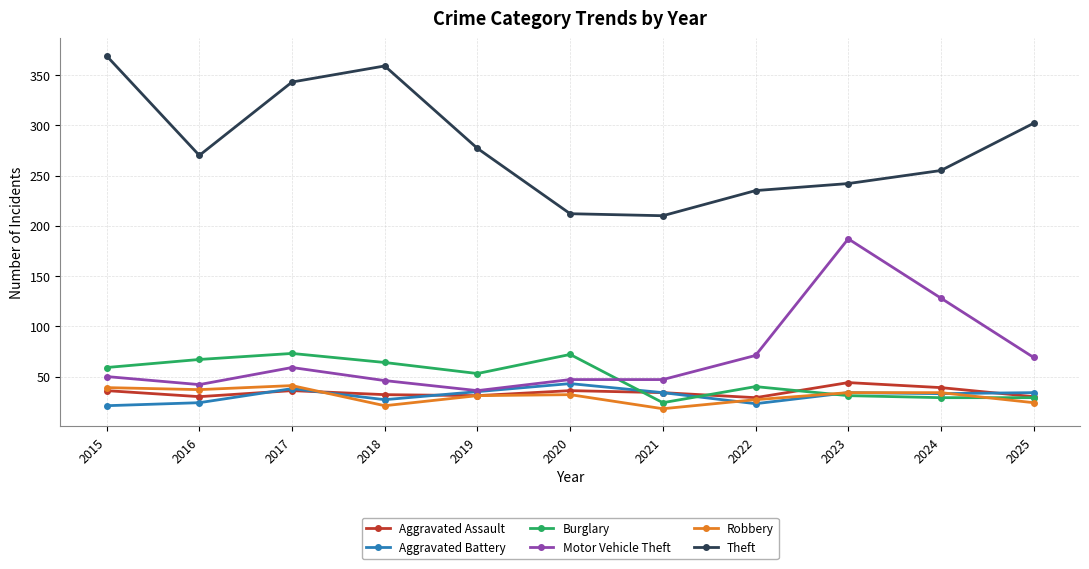

What value does the Aggravated Battery series have at 2015, to the nearest 5?

20